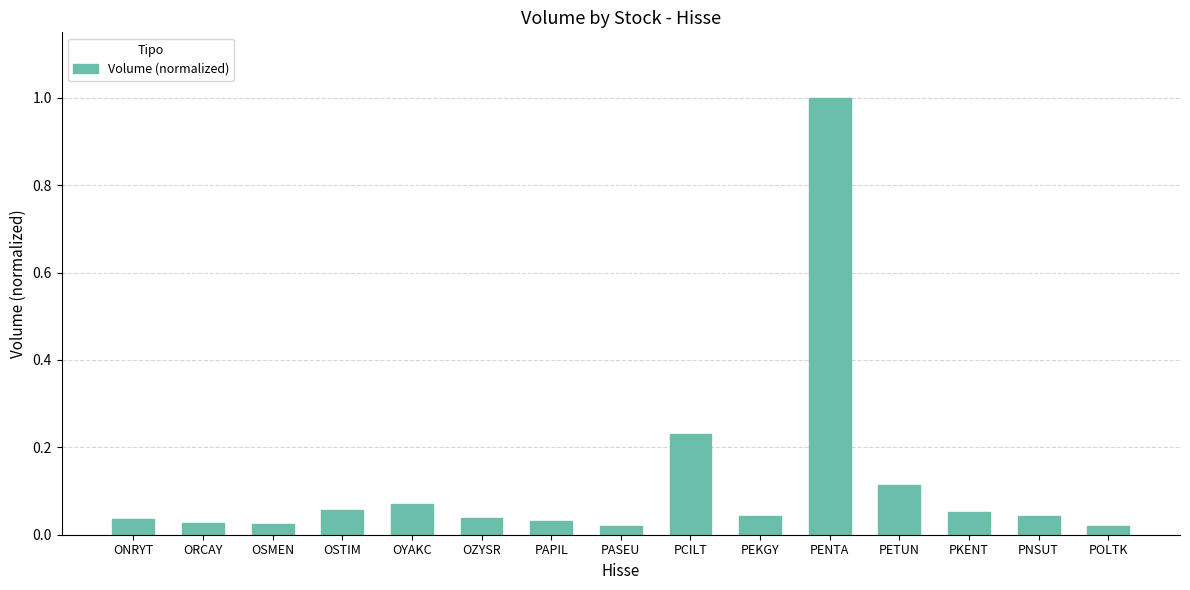

Count the number of categories in the chart.

15